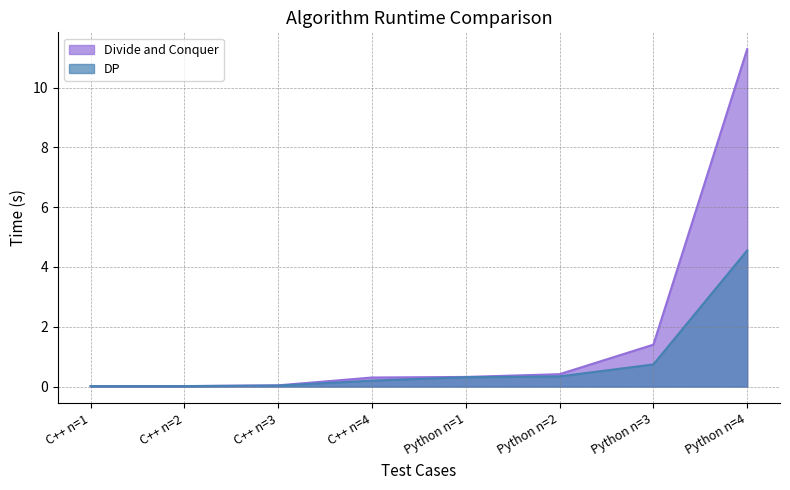

How many times do DP and Divide and Conquer cross each other?

1